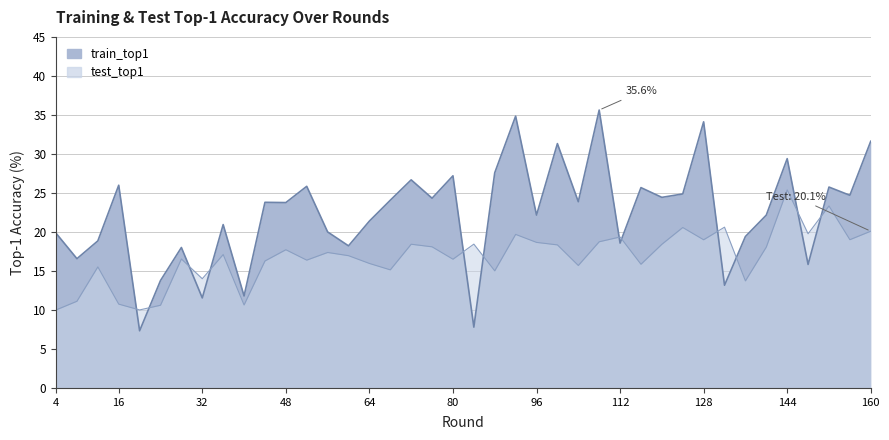

Which series changed the most between 72 and 100?

train_top1